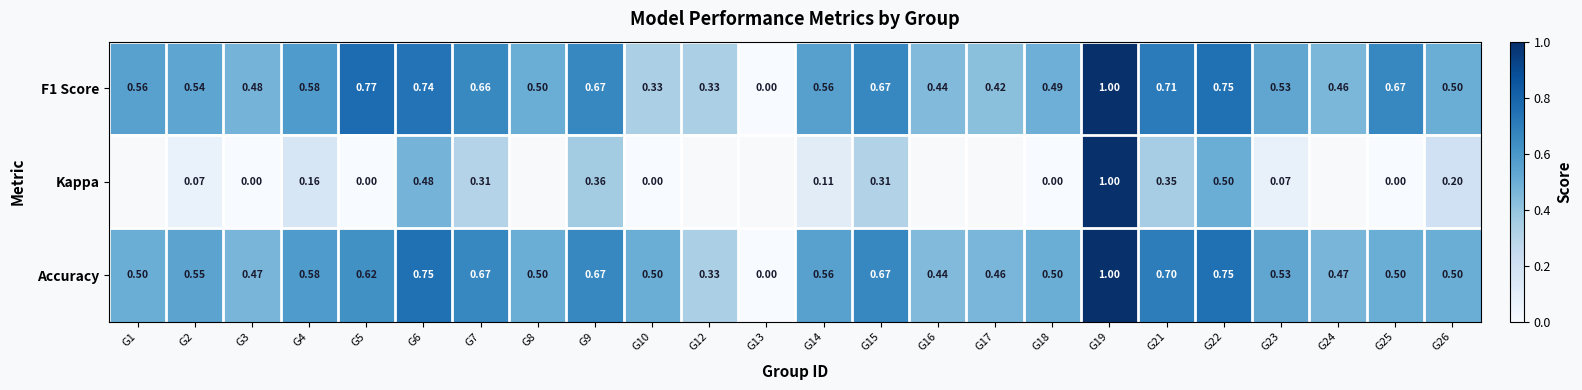

Between G23 and G26, which series saw the biggest shift?

Kappa